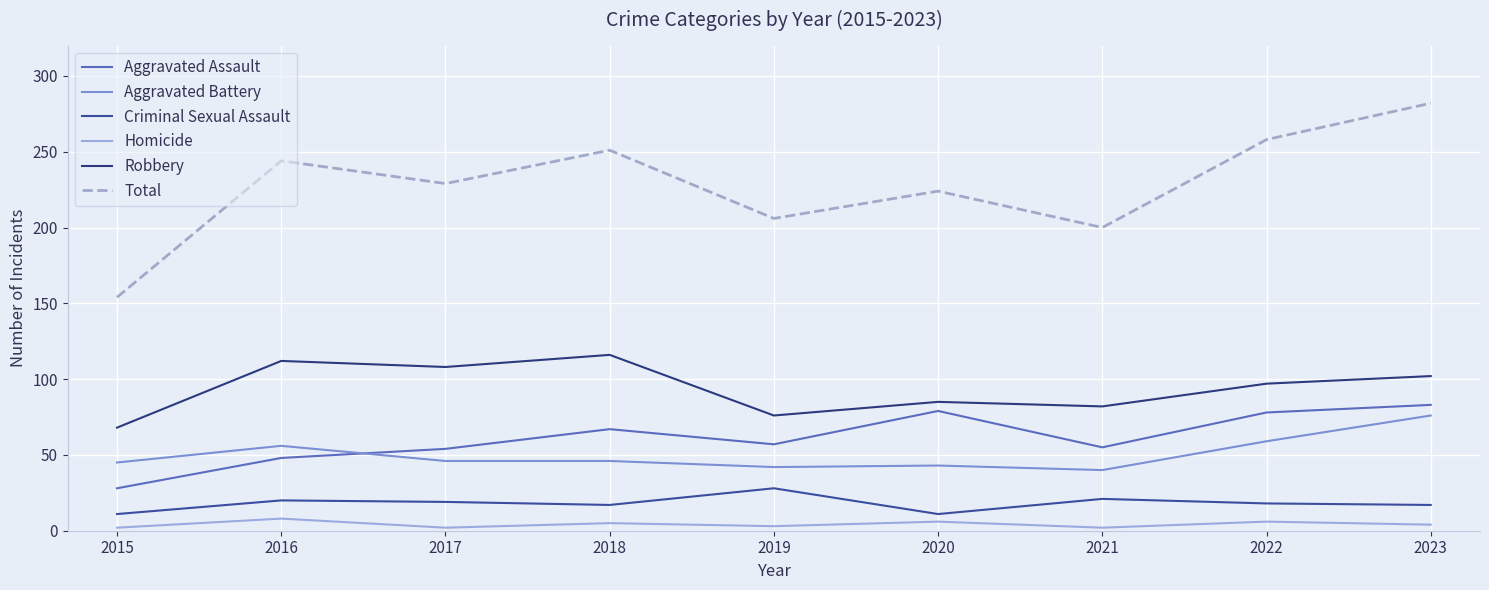

True or false: Homicide has a value of 2 at 2022.

False